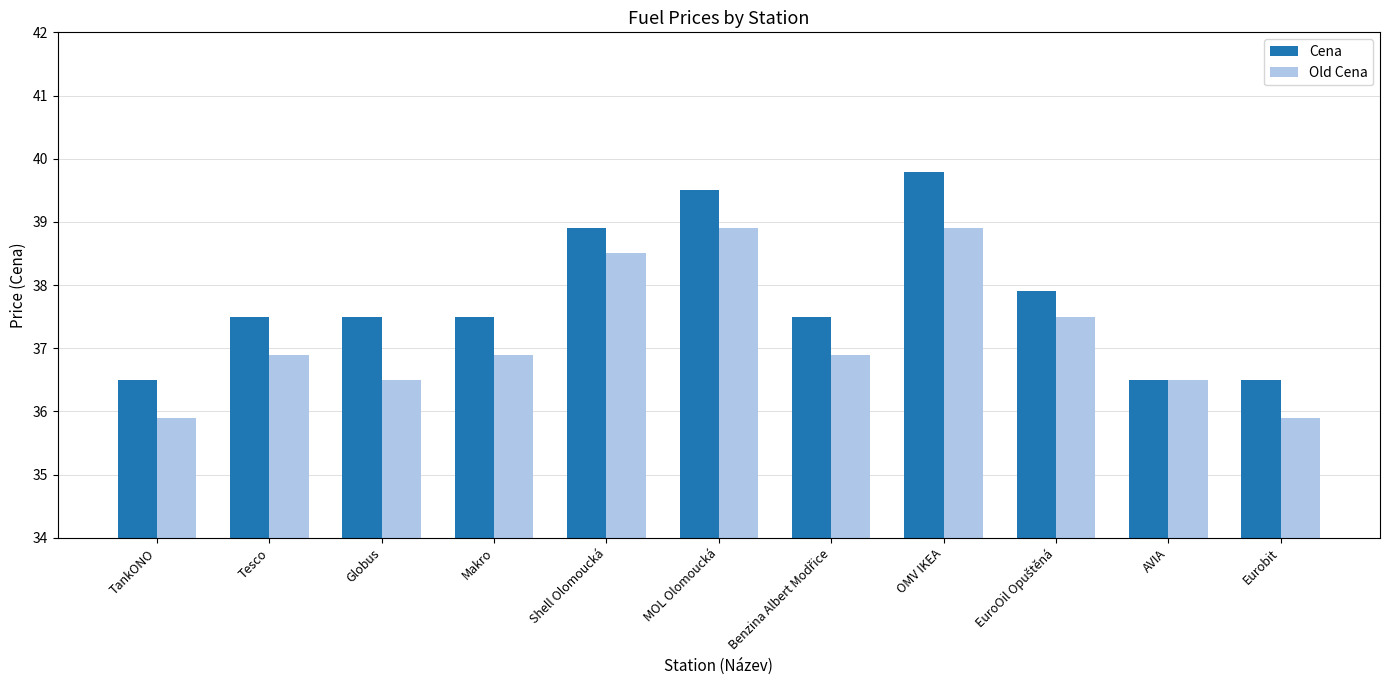

Which label corresponds to the largest value in the chart?

OMV IKEA